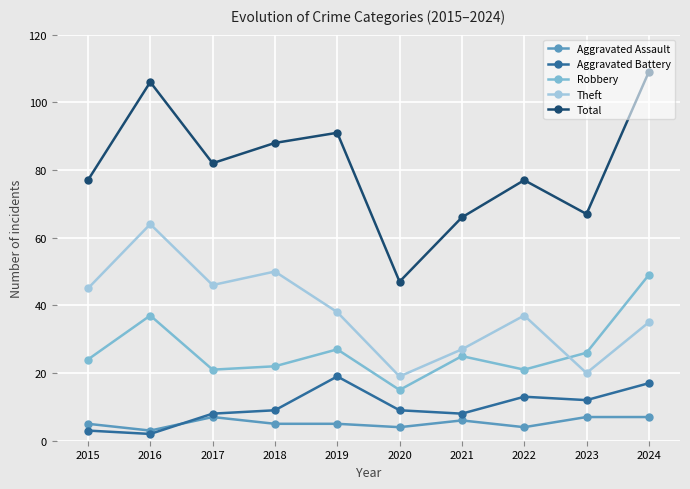

Which series has the largest total across all categories?

Total